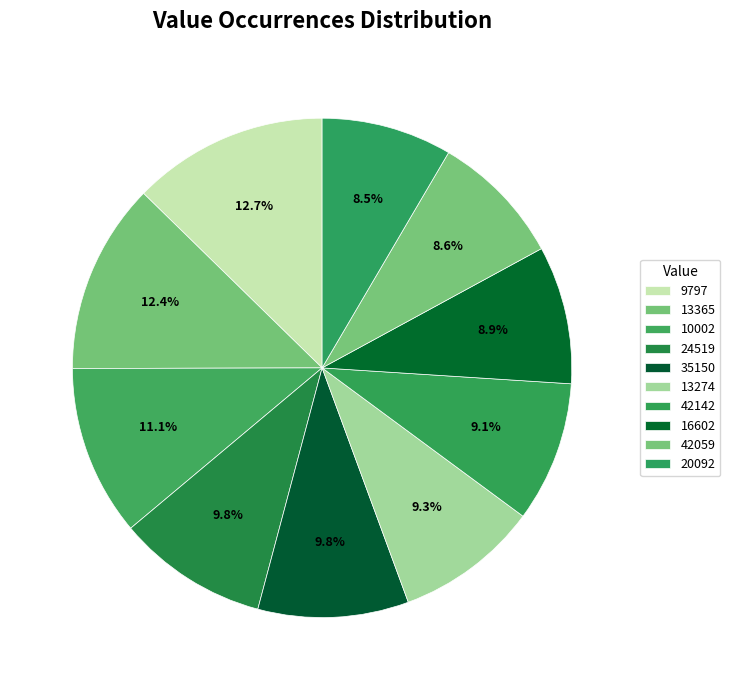

Does 10002 account for over 50% of the chart?

No